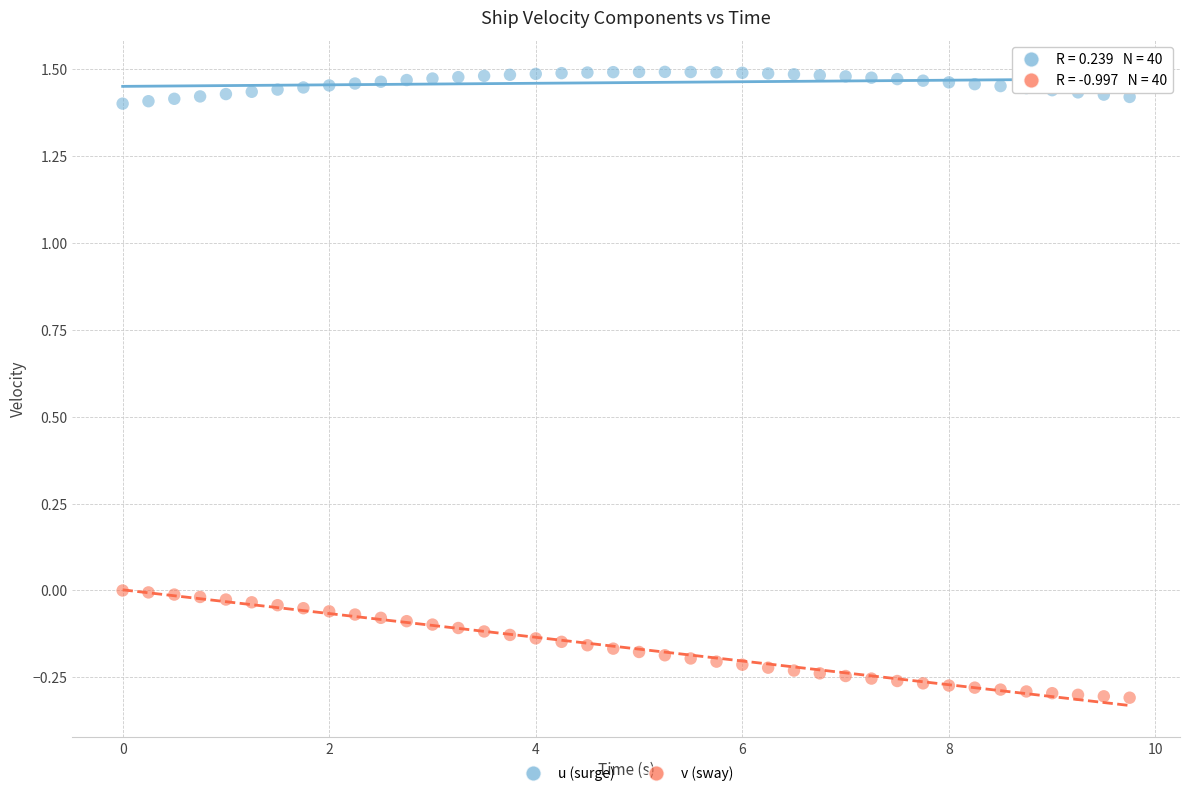

Across all data points, what is the range of Y values (max minus min)?

1.8